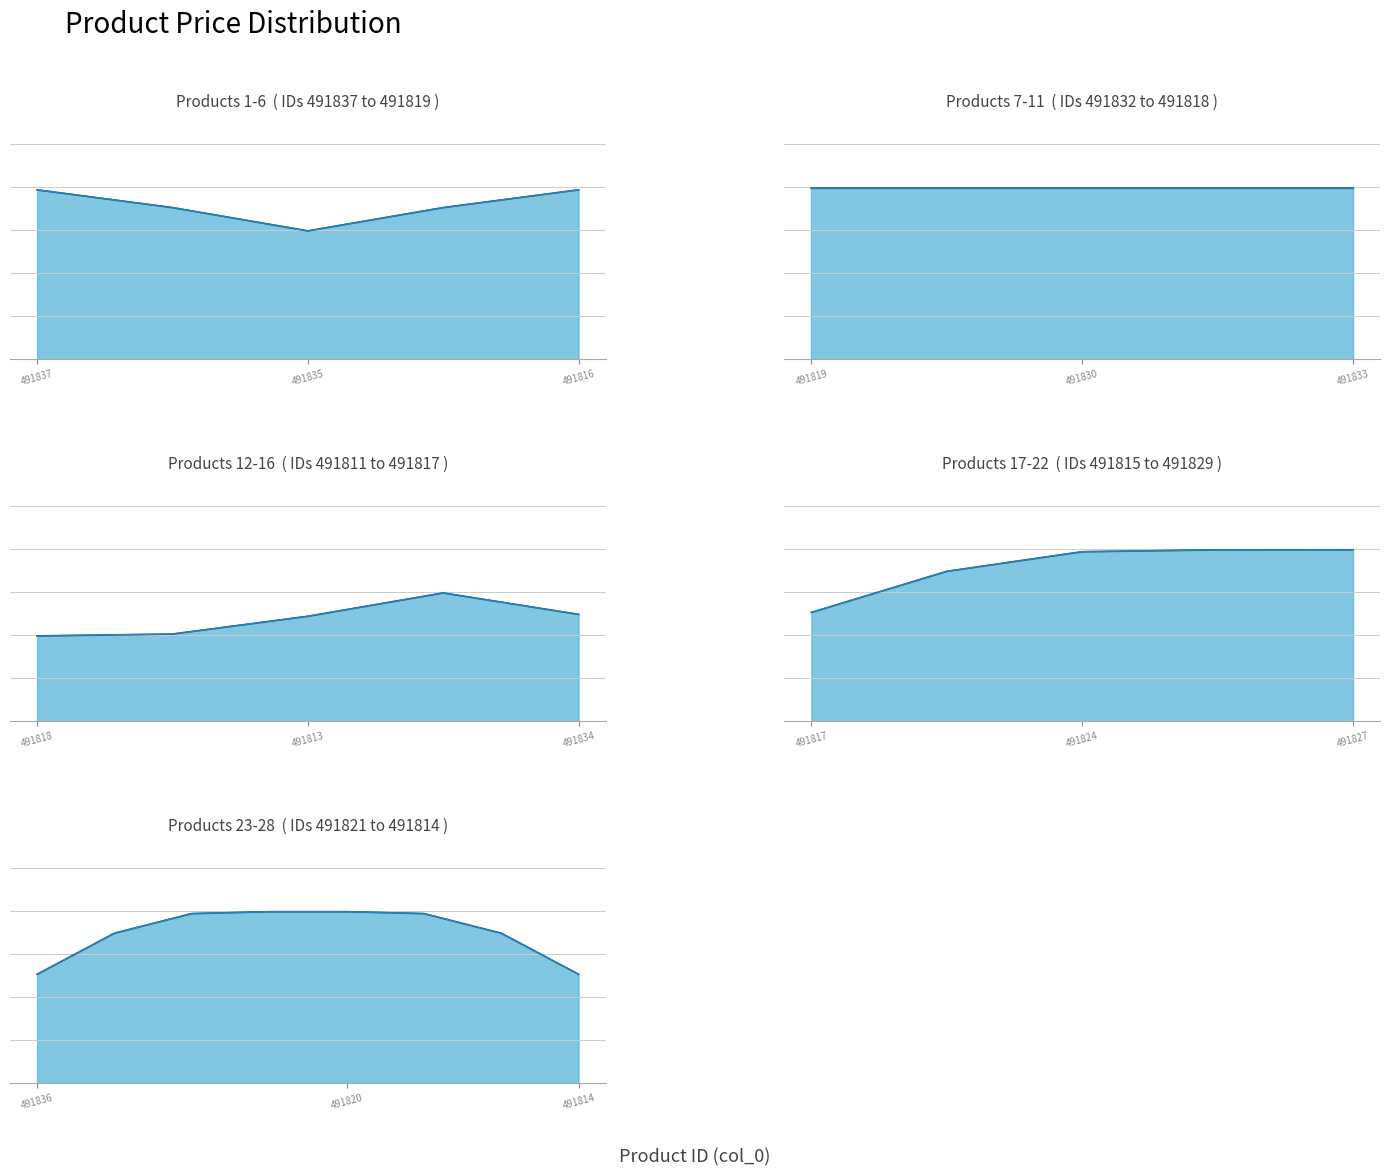

Reading left to right, list all the values displayed in this chart.

col_3: 599	599	499	599	599	599	599	599	599	599	499	499	499	599	499	499	599	599	599	599	499	599	599	599	599	599	599	499
col_8: 599	599	499	599	599	599	599	599	599	599	499	499	499	599	499	499	599	599	599	599	499	599	599	599	599	599	599	499